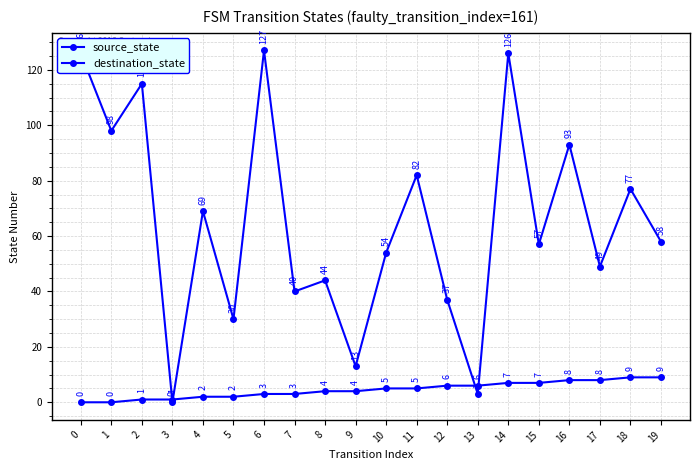

How many values in source_state are above zero?

18